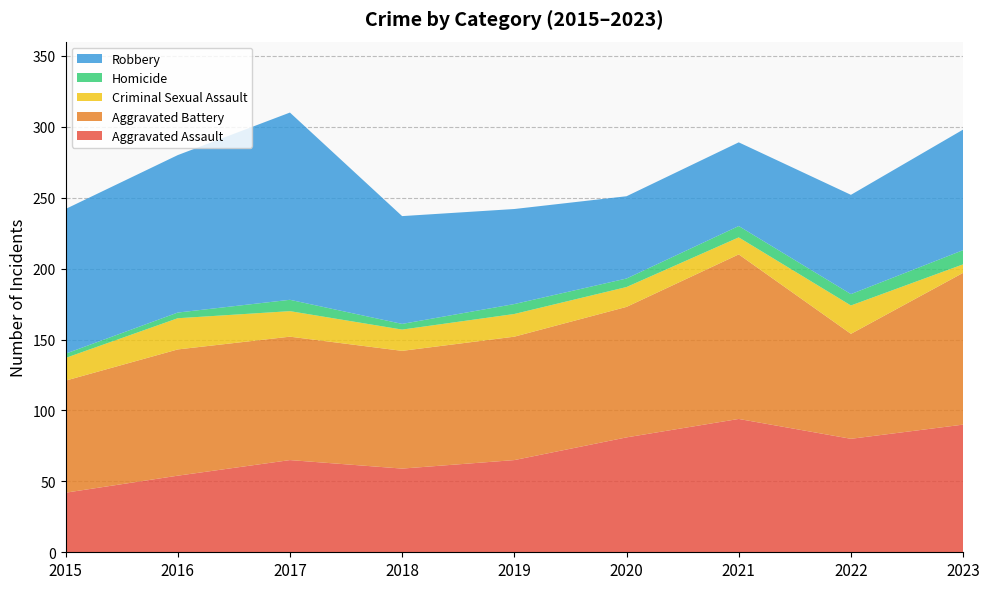

Reading right to left, transcribe all the data shown in this chart.

Aggravated Assault: 2023=90	2022=80	2021=94	2020=81	2019=65	2018=59	2017=65	2016=54	2015=42
Aggravated Battery: 2023=107	2022=74	2021=116	2020=92	2019=87	2018=83	2017=87	2016=89	2015=79
Criminal Sexual Assault: 2023=6	2022=20	2021=12	2020=14	2019=16	2018=15	2017=18	2016=22	2015=16
Homicide: 2023=10	2022=8	2021=8	2020=6	2019=7	2018=4	2017=8	2016=4	2015=3
Robbery: 2023=85	2022=70	2021=59	2020=58	2019=67	2018=76	2017=132	2016=111	2015=102